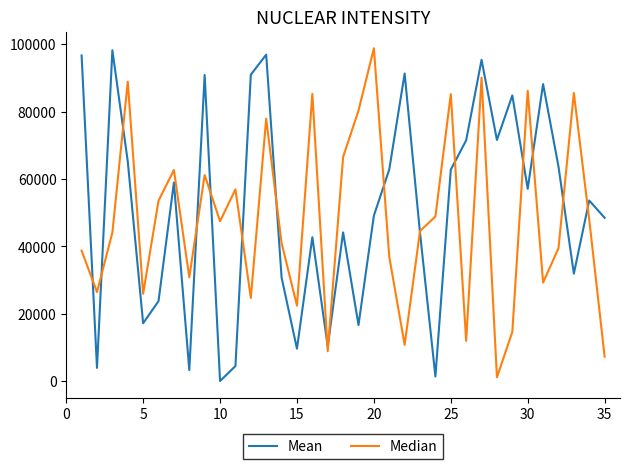

How many lines are shown in the chart?

2